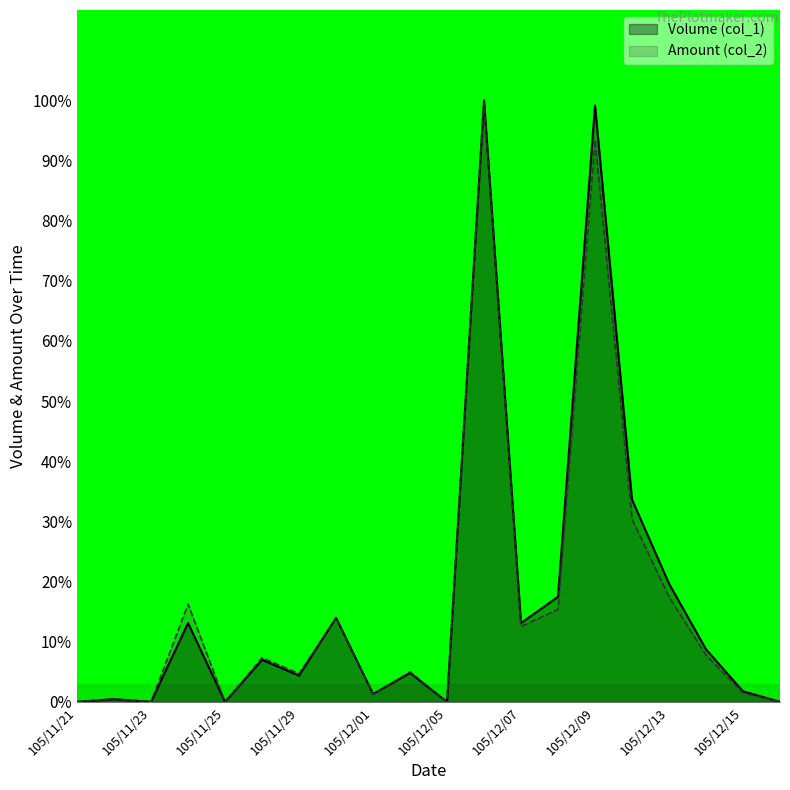

What is the sum of all Amount (col_2) values?

326.9